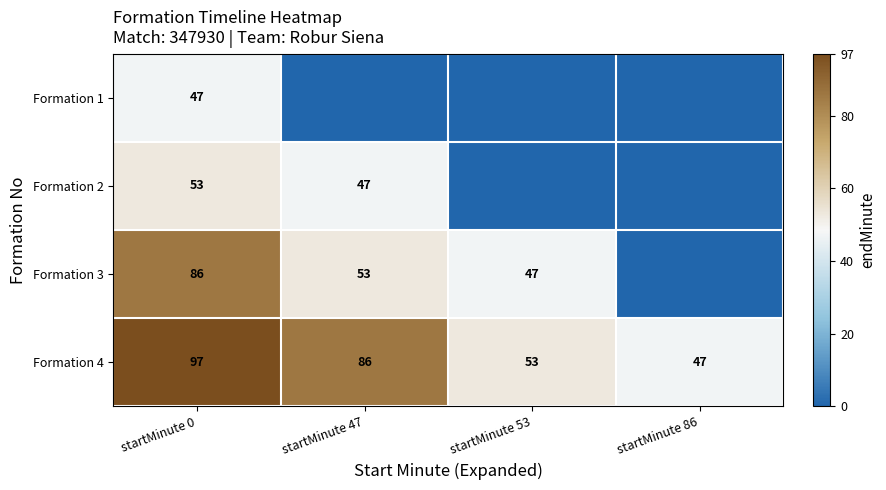

What is the spread (max minus min) of values at startMinute 0?

50